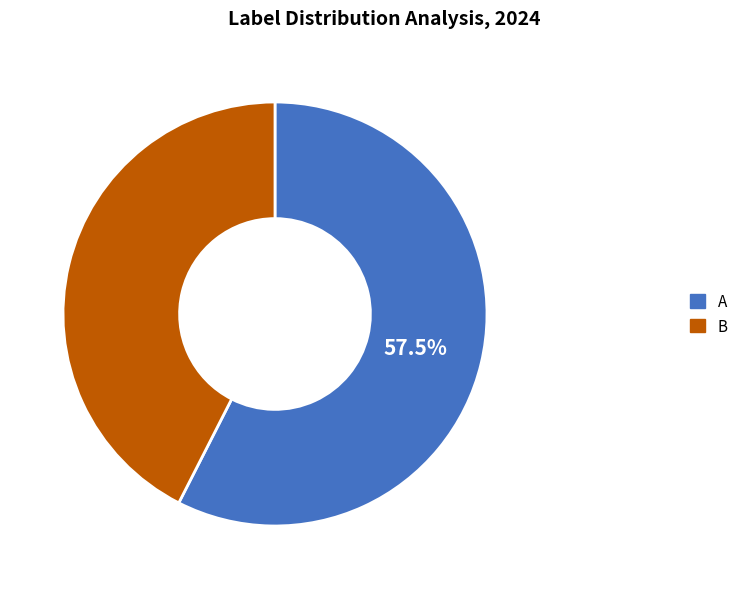

How many segments does this pie chart have?

2